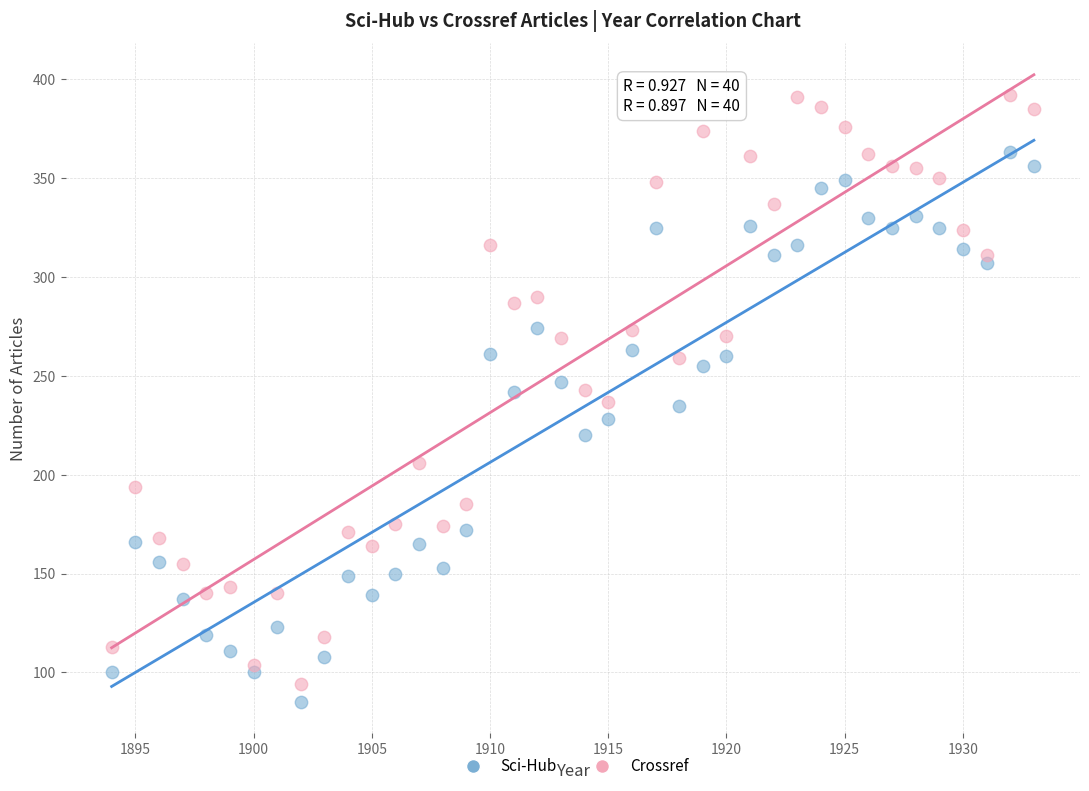

Which series reaches the maximum Y coordinate?

Crossref